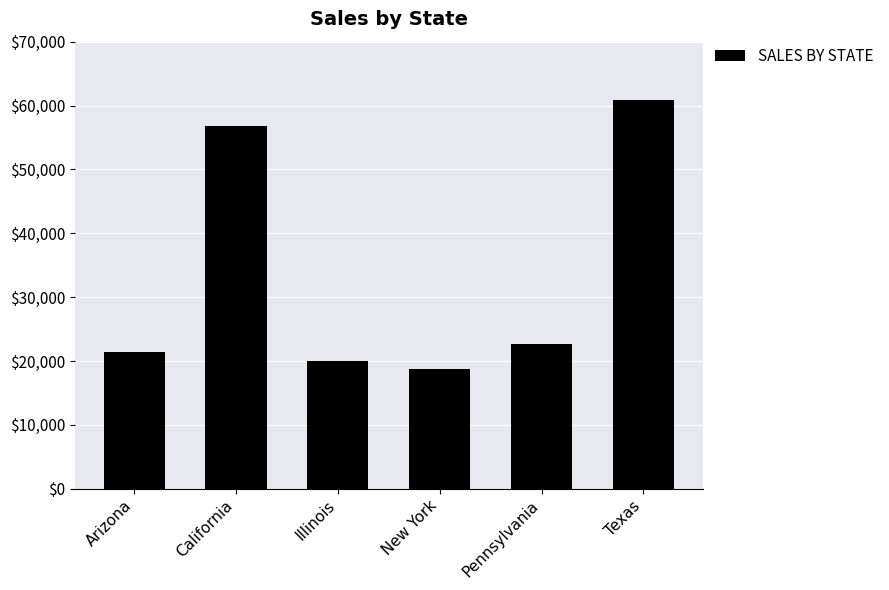

Reading right to left, extract all data points from this chart.

60888.0	22605.8	18676.1	19950.5	56837.3	21460.5